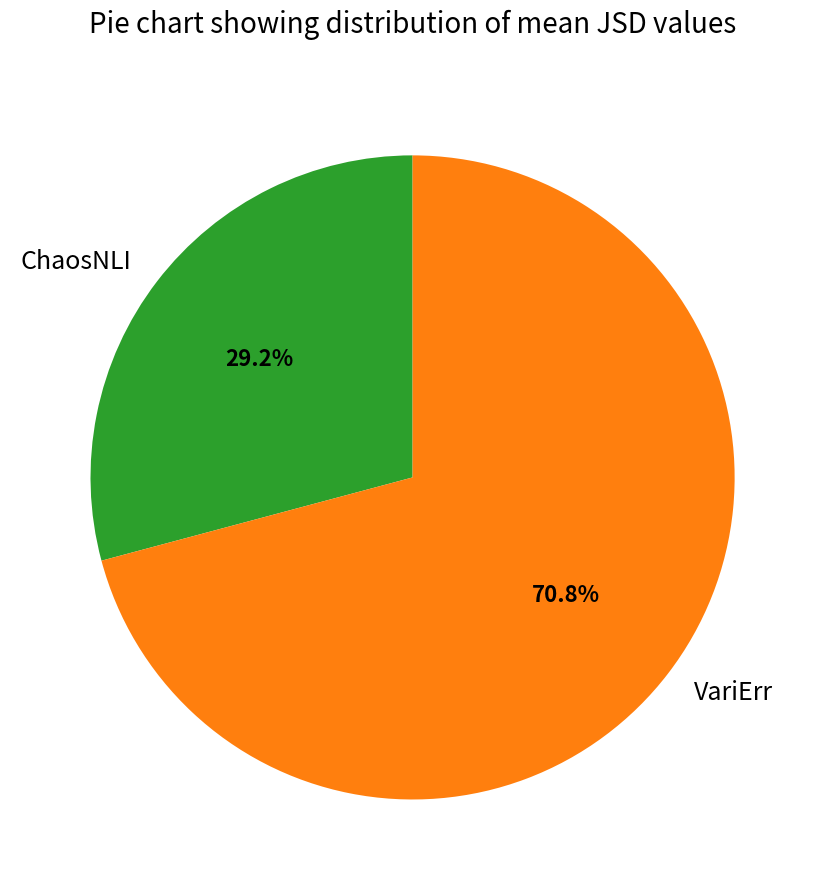

To the nearest percent, what portion does ChaosNLI represent?

29%